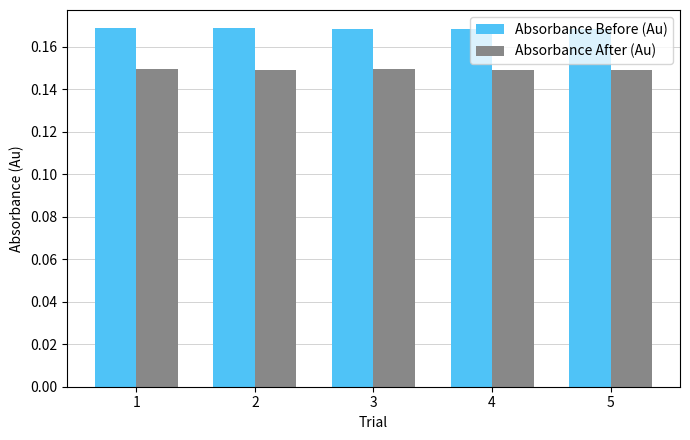

What is the sum of the Absorbance After (Au) values at 5 and 2?

0.3